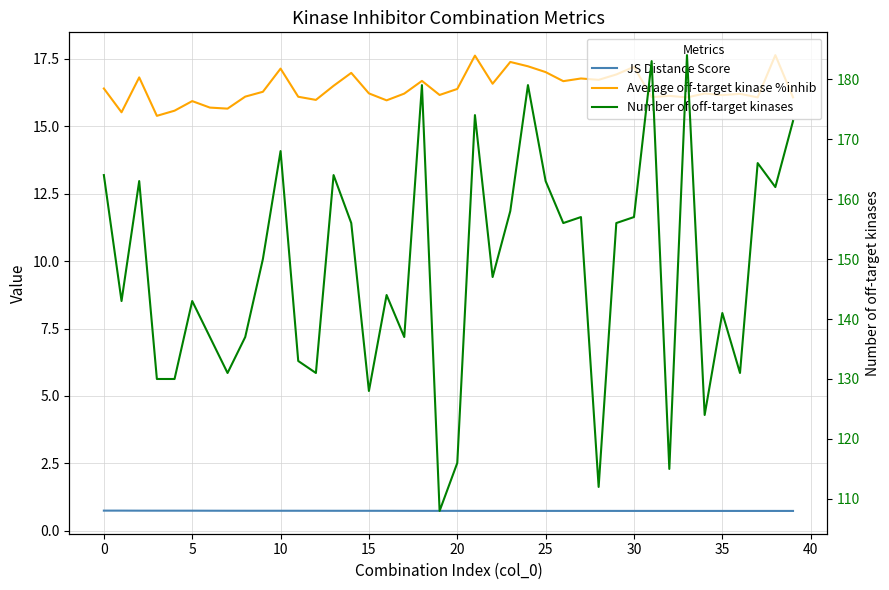

What is the spread (max minus min) of values at 32?

114.3